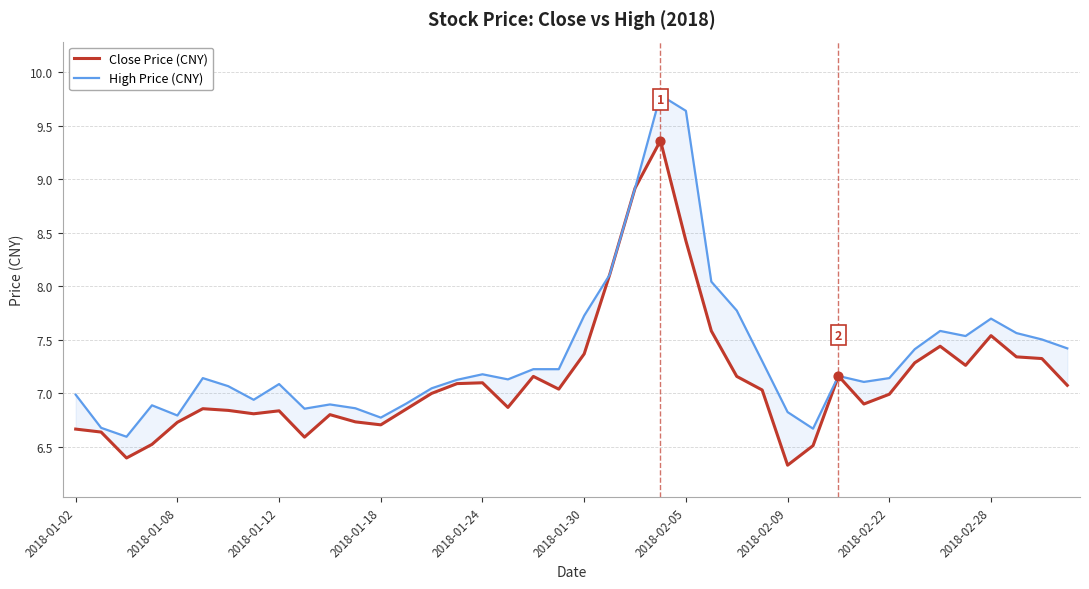

Is the value of Close Price (CNY) at 2018-02-28 greater than the value of High Price (CNY) at 2018-01-08?

Yes